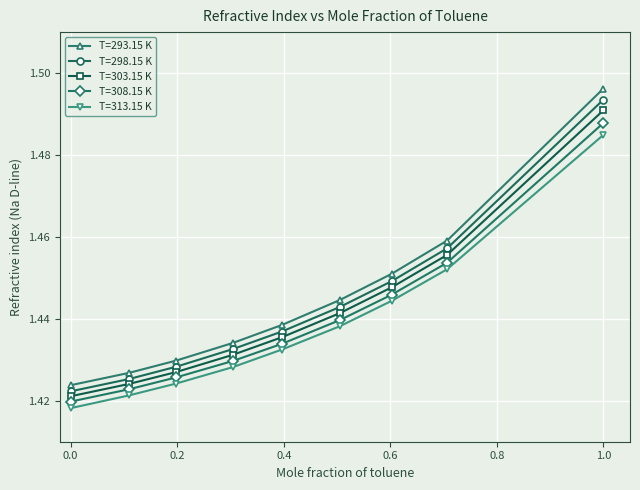

True or false: T=313.15 K and T=303.15 K cross at least once.

False